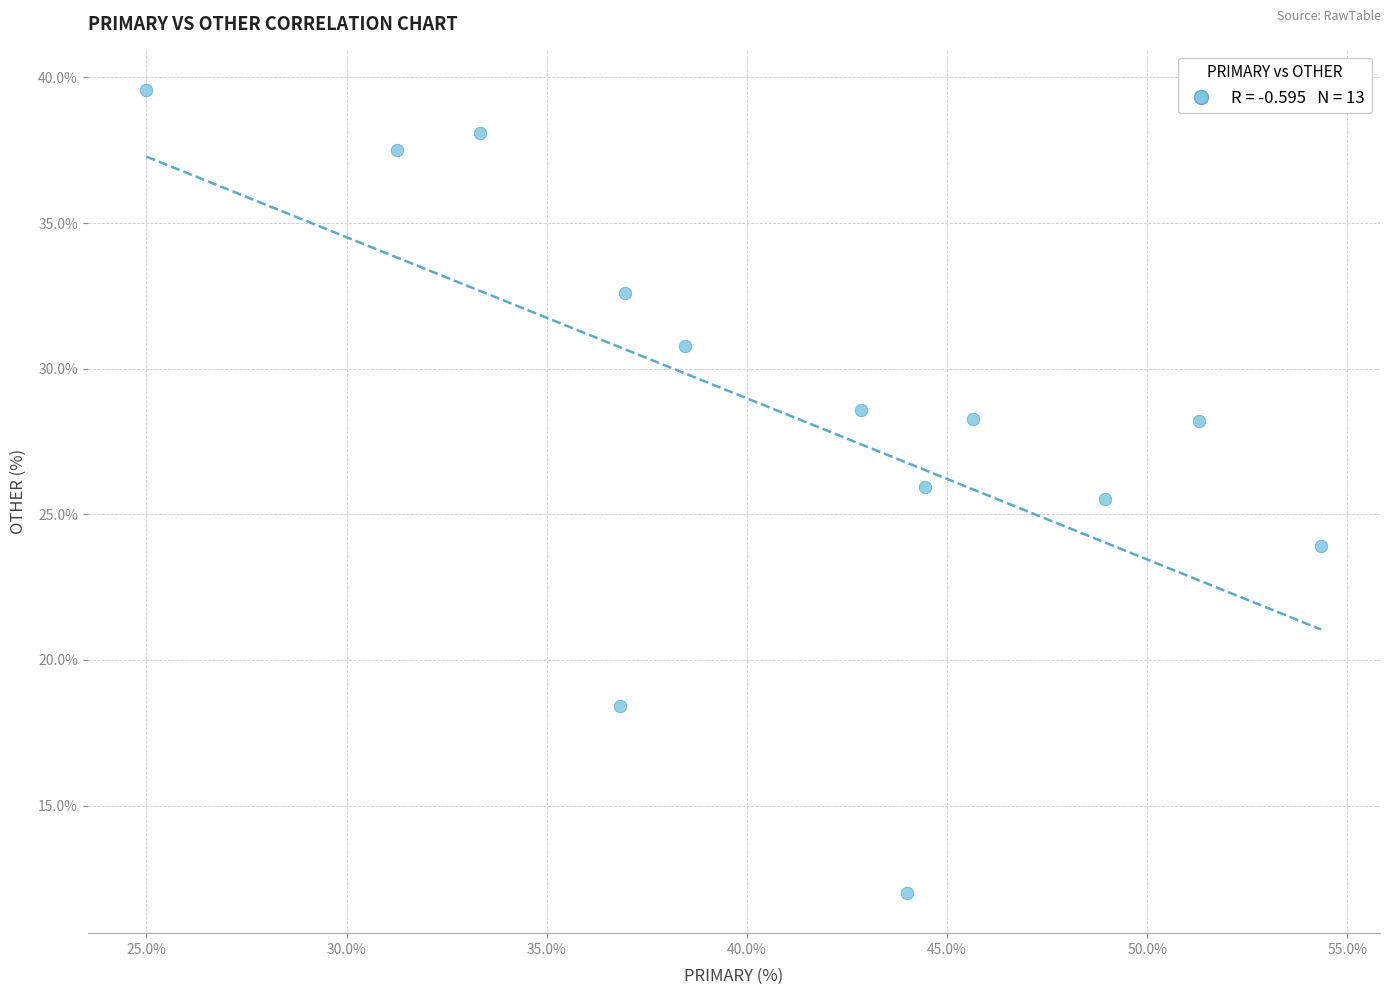

What Y value in the scatter plot is closest to 25?

25.5